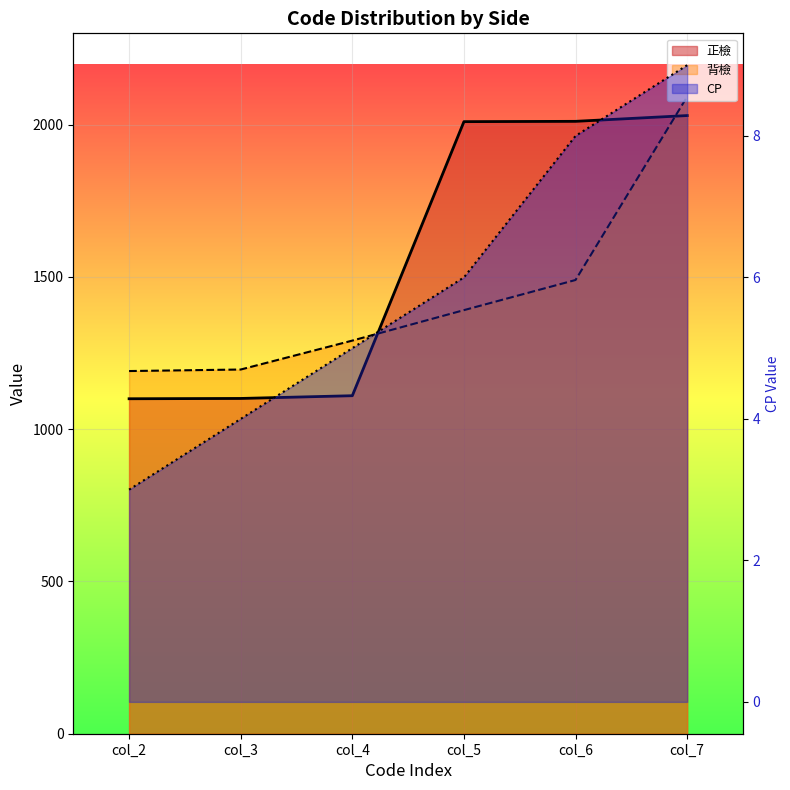

Which has a higher value, col_4 or col_5?

col_5